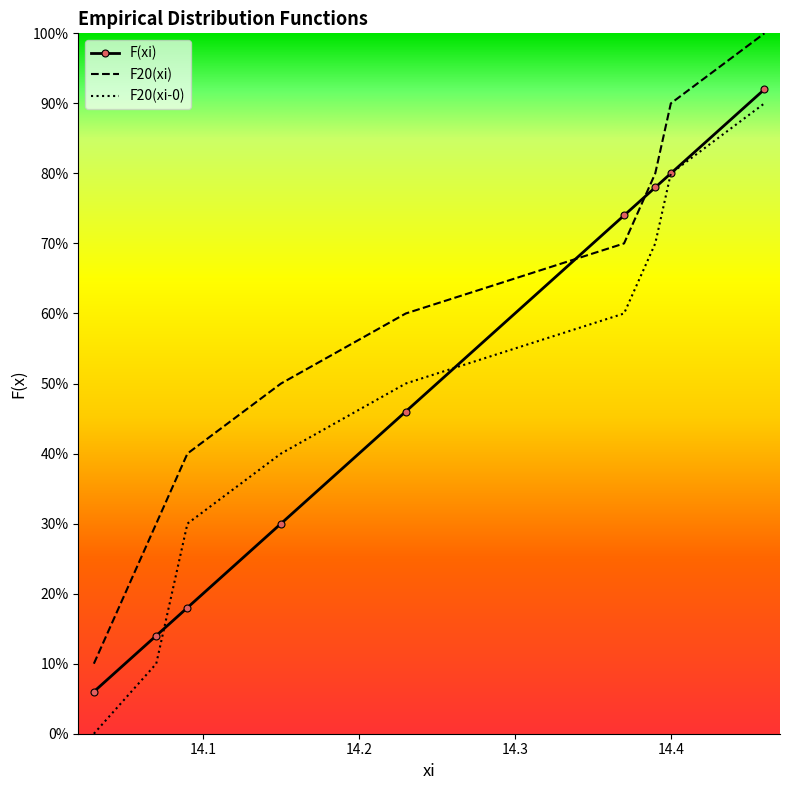

True or false: F20(xi) and F20(xi-0) cross at least once.

False